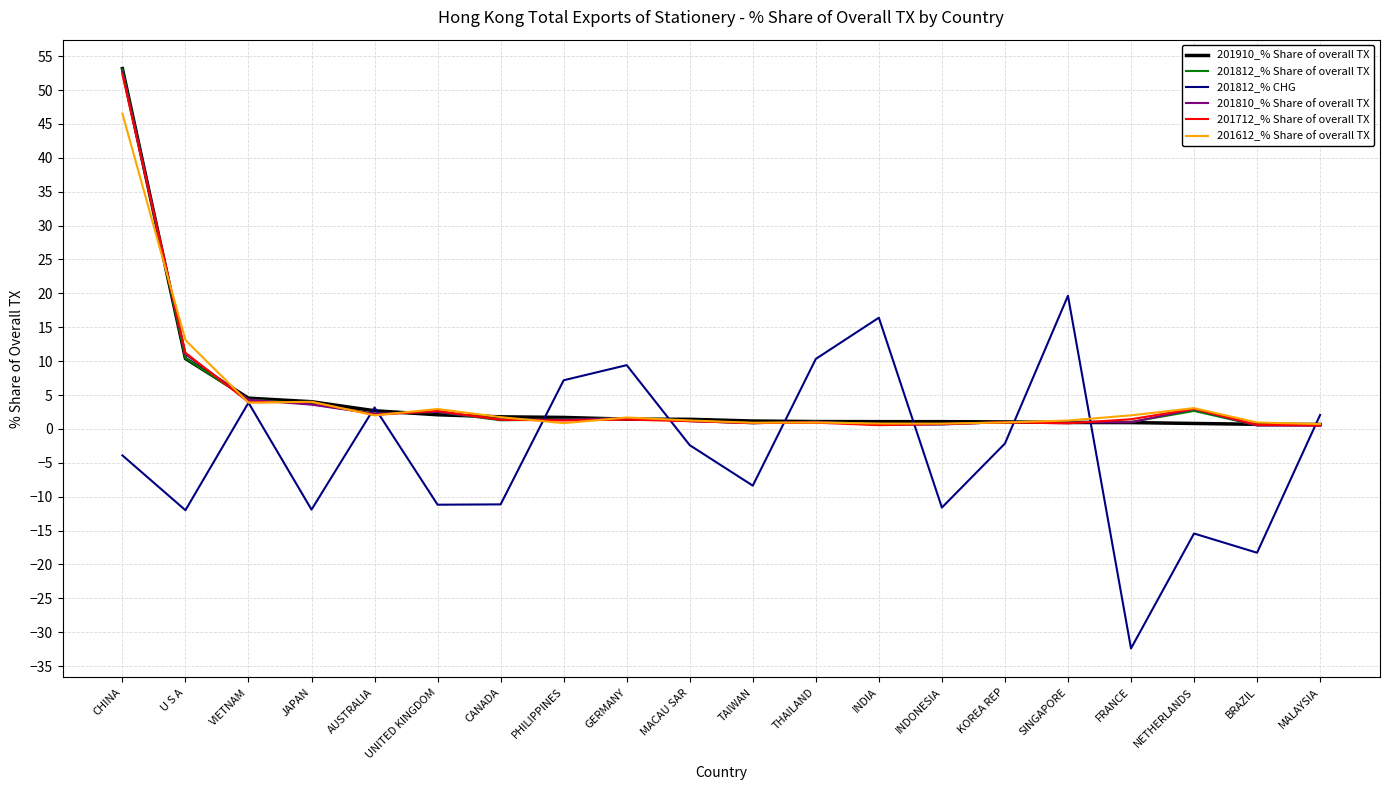

What is the spread (max minus min) of values at MACAU SAR?

3.8